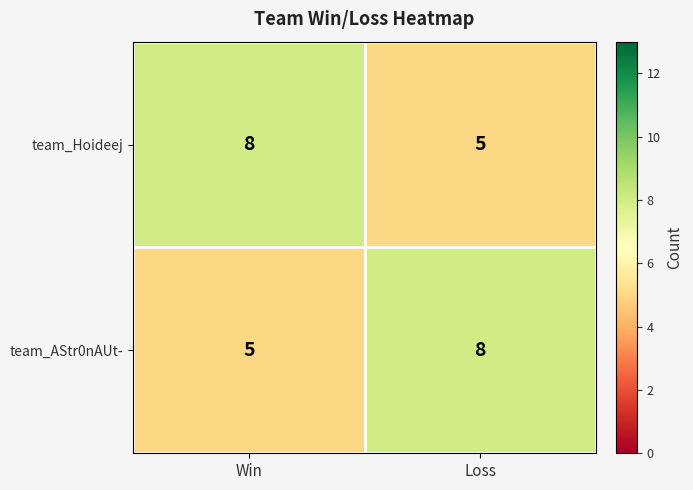

What is the spread (max minus min) of values at Loss?

3